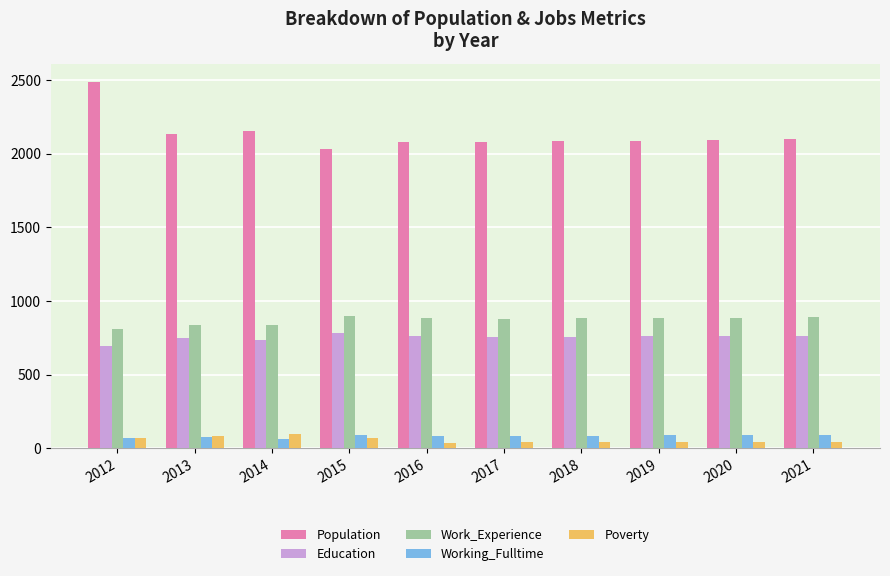

Count the number of data series in this chart.

5